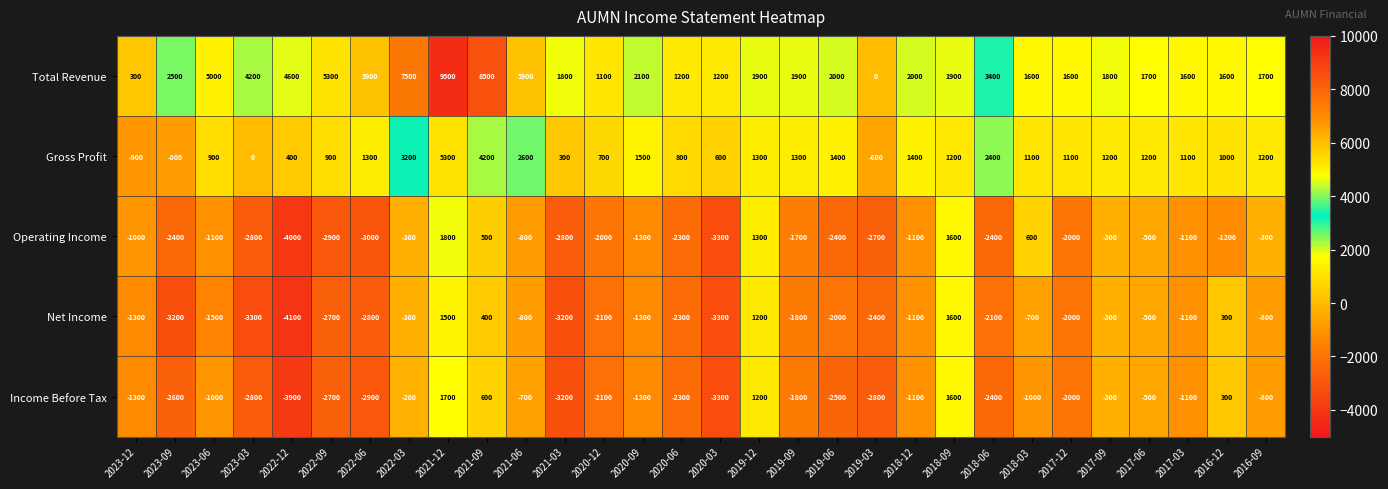

Which category has the highest value across all series?

2021-12